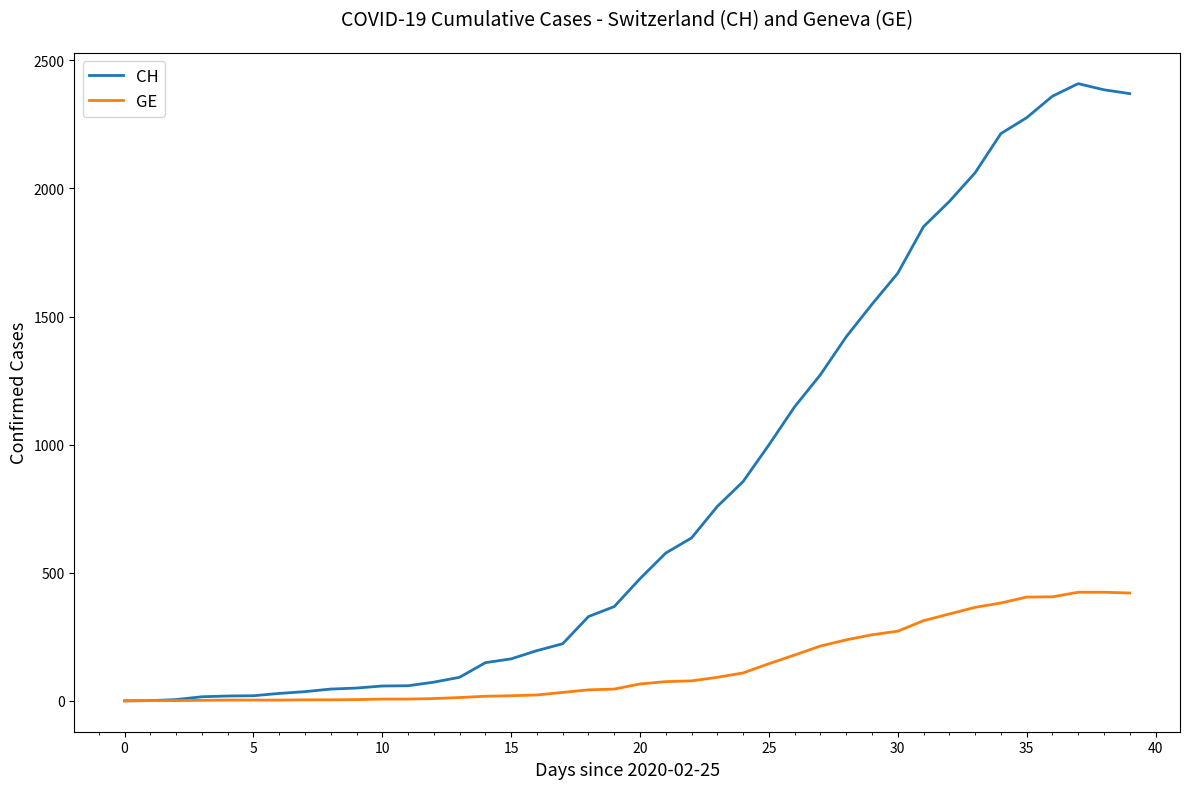

Which series has the widest spread of values?

CH